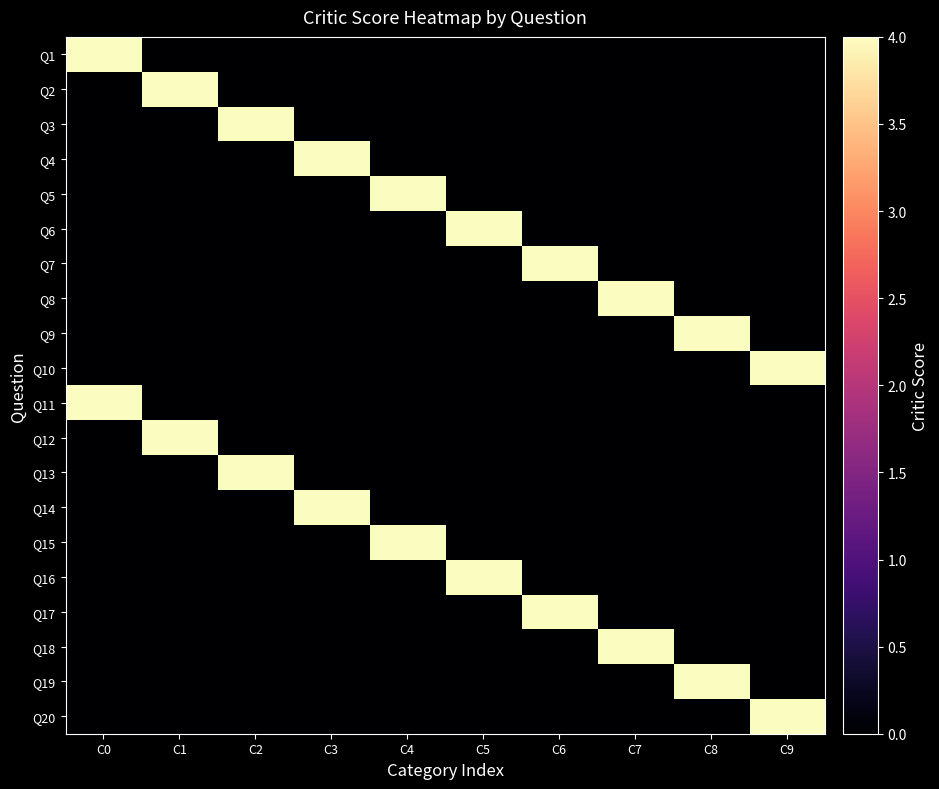

Reading right to left, list all the values displayed in this chart.

Q1: C9=0	C8=0	C7=0	C6=0	C5=0	C4=0	C3=0	C2=0	C1=0	C0=4
Q2: C9=0	C8=0	C7=0	C6=0	C5=0	C4=0	C3=0	C2=0	C1=4	C0=0
Q3: C9=0	C8=0	C7=0	C6=0	C5=0	C4=0	C3=0	C2=4	C1=0	C0=0
Q4: C9=0	C8=0	C7=0	C6=0	C5=0	C4=0	C3=4	C2=0	C1=0	C0=0
Q5: C9=0	C8=0	C7=0	C6=0	C5=0	C4=4	C3=0	C2=0	C1=0	C0=0
Q6: C9=0	C8=0	C7=0	C6=0	C5=4	C4=0	C3=0	C2=0	C1=0	C0=0
Q7: C9=0	C8=0	C7=0	C6=4	C5=0	C4=0	C3=0	C2=0	C1=0	C0=0
Q8: C9=0	C8=0	C7=4	C6=0	C5=0	C4=0	C3=0	C2=0	C1=0	C0=0
Q9: C9=0	C8=4	C7=0	C6=0	C5=0	C4=0	C3=0	C2=0	C1=0	C0=0
Q10: C9=4	C8=0	C7=0	C6=0	C5=0	C4=0	C3=0	C2=0	C1=0	C0=0
Q11: C9=0	C8=0	C7=0	C6=0	C5=0	C4=0	C3=0	C2=0	C1=0	C0=4
Q12: C9=0	C8=0	C7=0	C6=0	C5=0	C4=0	C3=0	C2=0	C1=4	C0=0
Q13: C9=0	C8=0	C7=0	C6=0	C5=0	C4=0	C3=0	C2=4	C1=0	C0=0
Q14: C9=0	C8=0	C7=0	C6=0	C5=0	C4=0	C3=4	C2=0	C1=0	C0=0
Q15: C9=0	C8=0	C7=0	C6=0	C5=0	C4=4	C3=0	C2=0	C1=0	C0=0
Q16: C9=0	C8=0	C7=0	C6=0	C5=4	C4=0	C3=0	C2=0	C1=0	C0=0
Q17: C9=0	C8=0	C7=0	C6=4	C5=0	C4=0	C3=0	C2=0	C1=0	C0=0
Q18: C9=0	C8=0	C7=4	C6=0	C5=0	C4=0	C3=0	C2=0	C1=0	C0=0
Q19: C9=0	C8=4	C7=0	C6=0	C5=0	C4=0	C3=0	C2=0	C1=0	C0=0
Q20: C9=4	C8=0	C7=0	C6=0	C5=0	C4=0	C3=0	C2=0	C1=0	C0=0